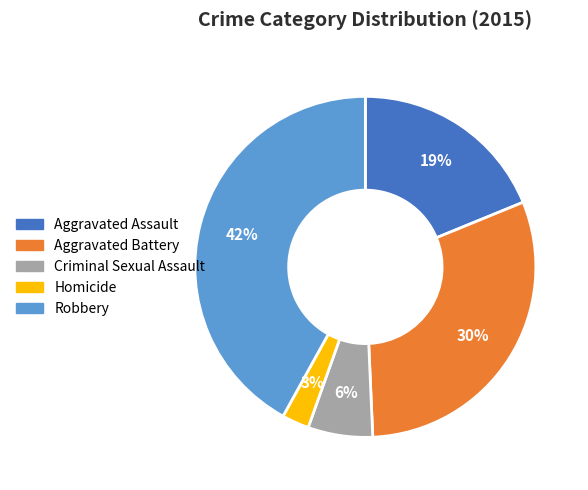

Is it true that Criminal Sexual Assault is 6% of the pie?

True